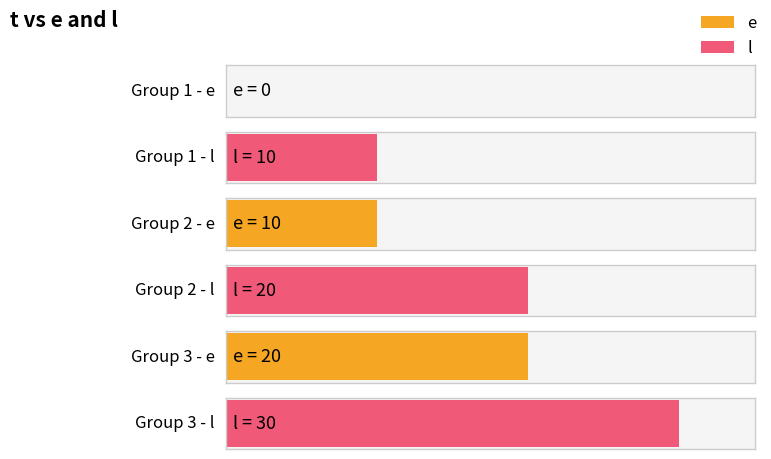

True or false: e has a value of -9 at 1.

False